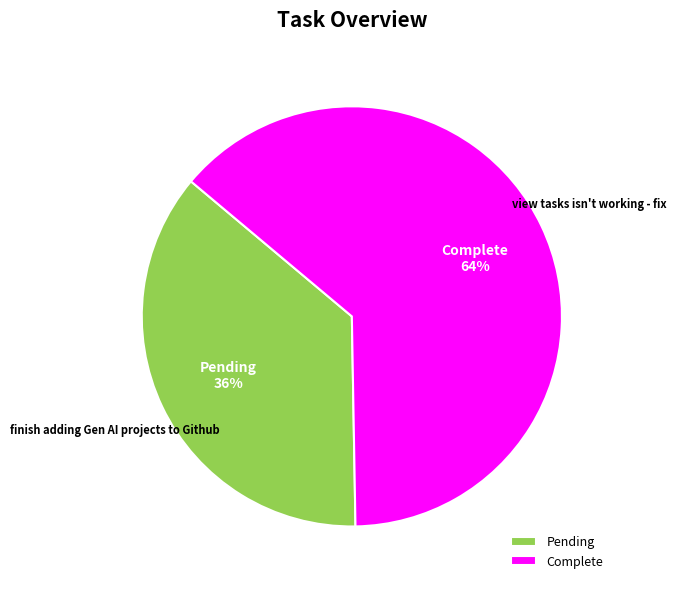

What is the largest slice in the pie chart?

Complete